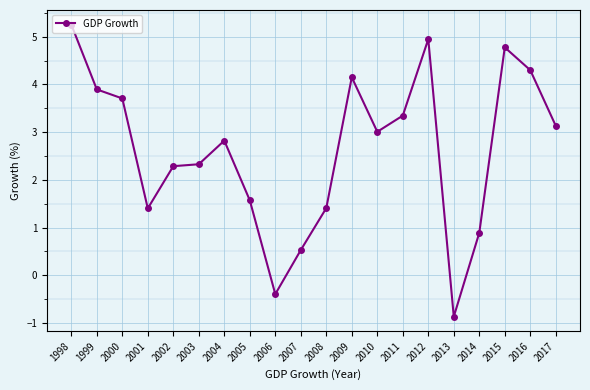

Does the chart have visible grid lines?

Yes